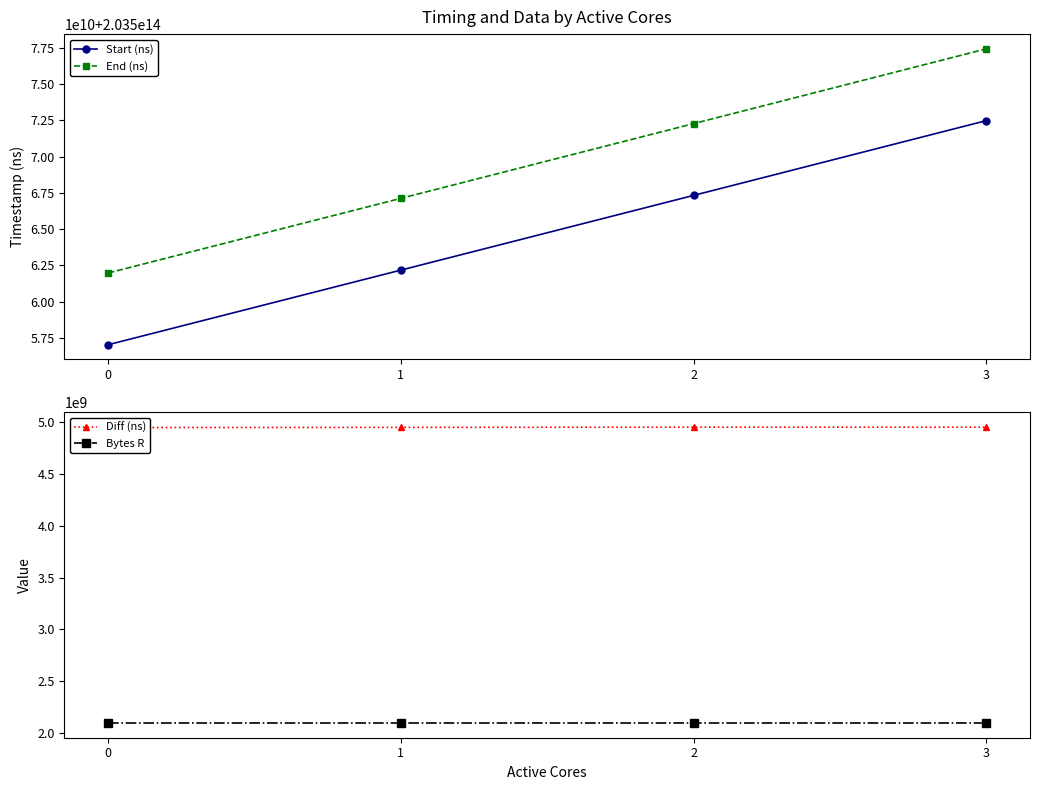

Which has a higher value, 0 or 1?

1